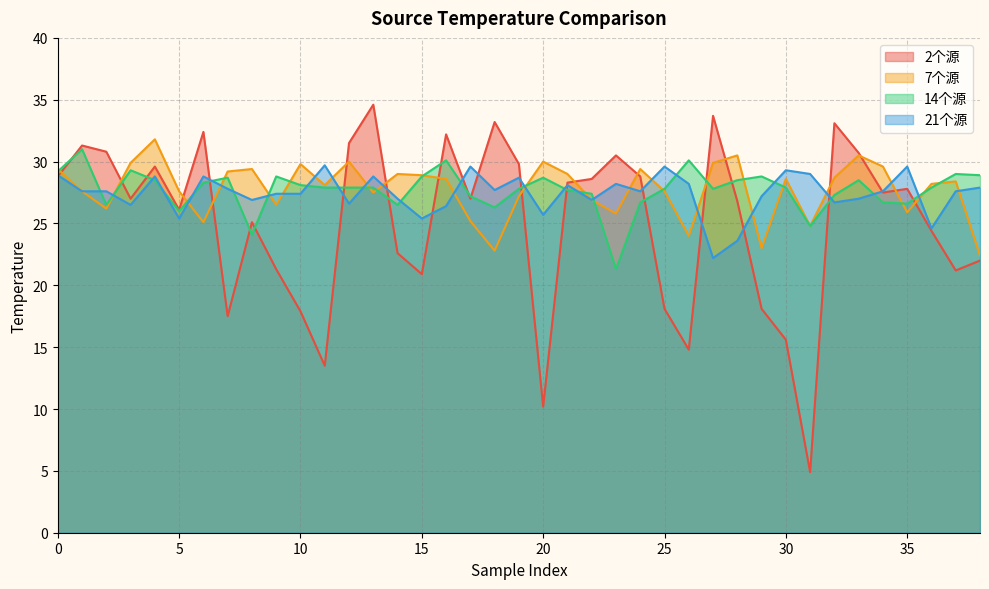

What are all the series names shown in the legend?

2个源, 7个源, 14个源, 21个源